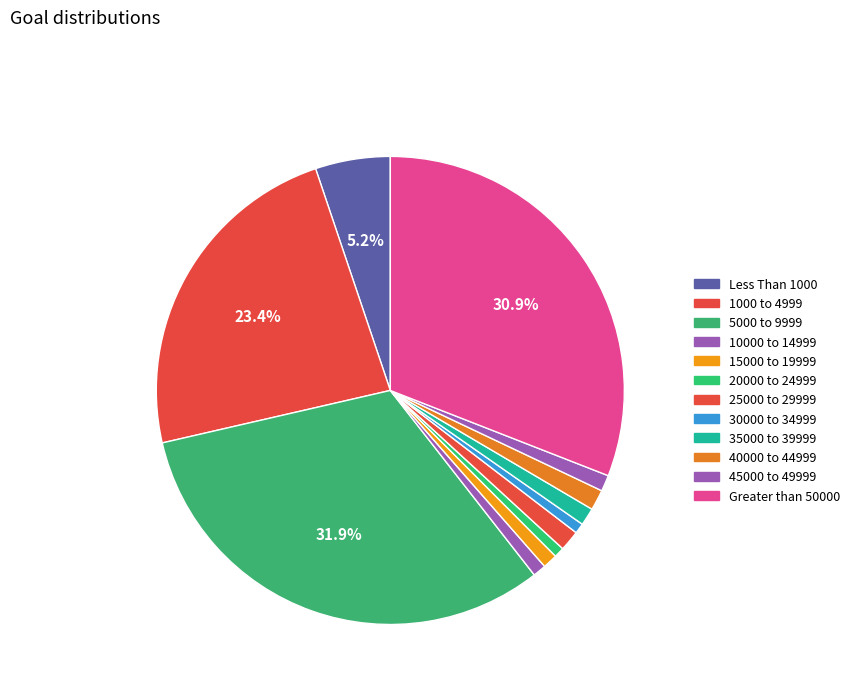

To the nearest percent, what is the difference between the largest and smallest slice percentages?

31%